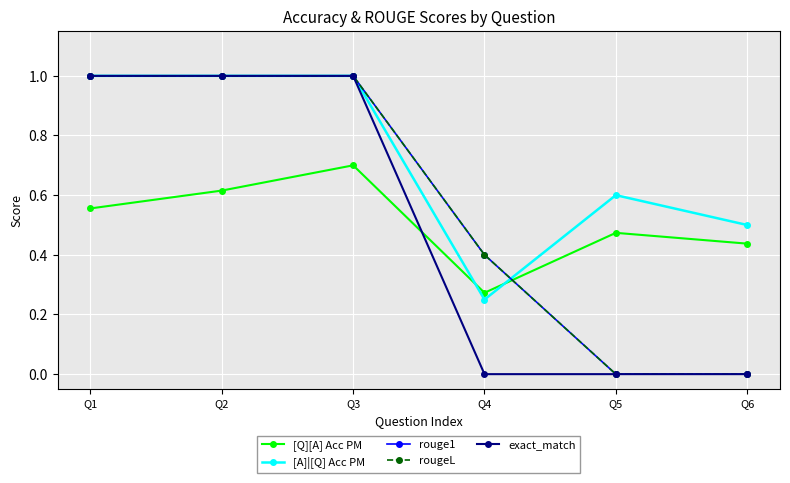

Does the chart have visible grid lines?

Yes